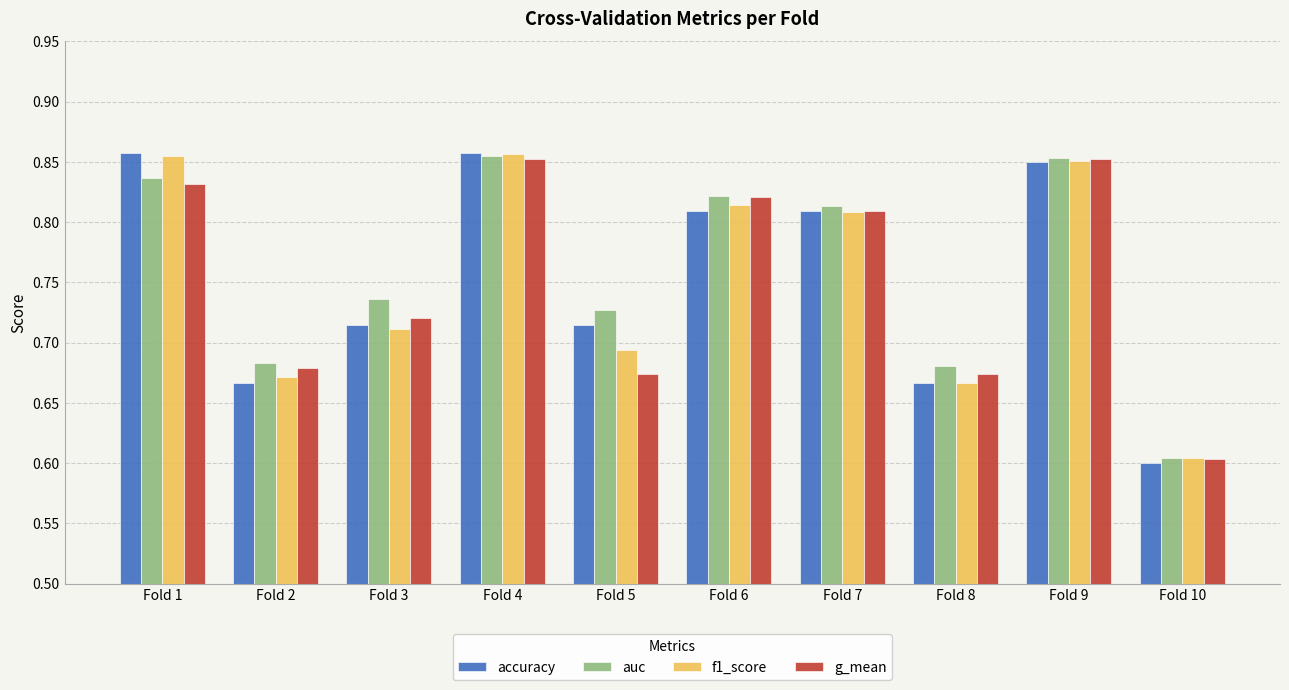

Which series changed the most between Fold 3 and Fold 7?

f1_score